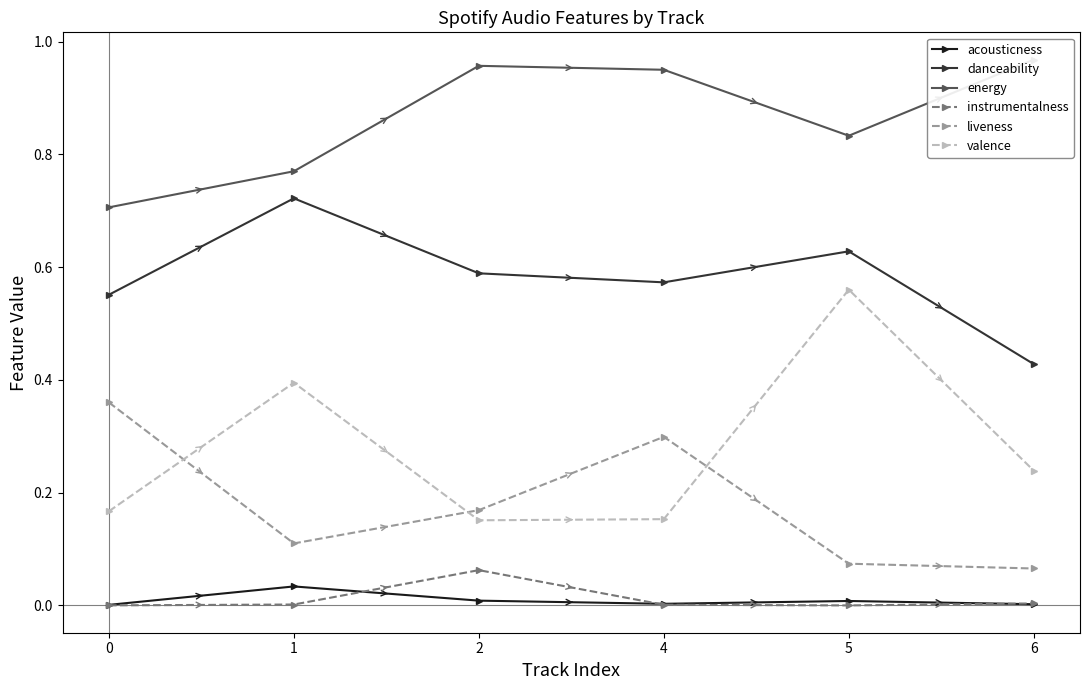

Which has a higher value, 5 or 2?

2